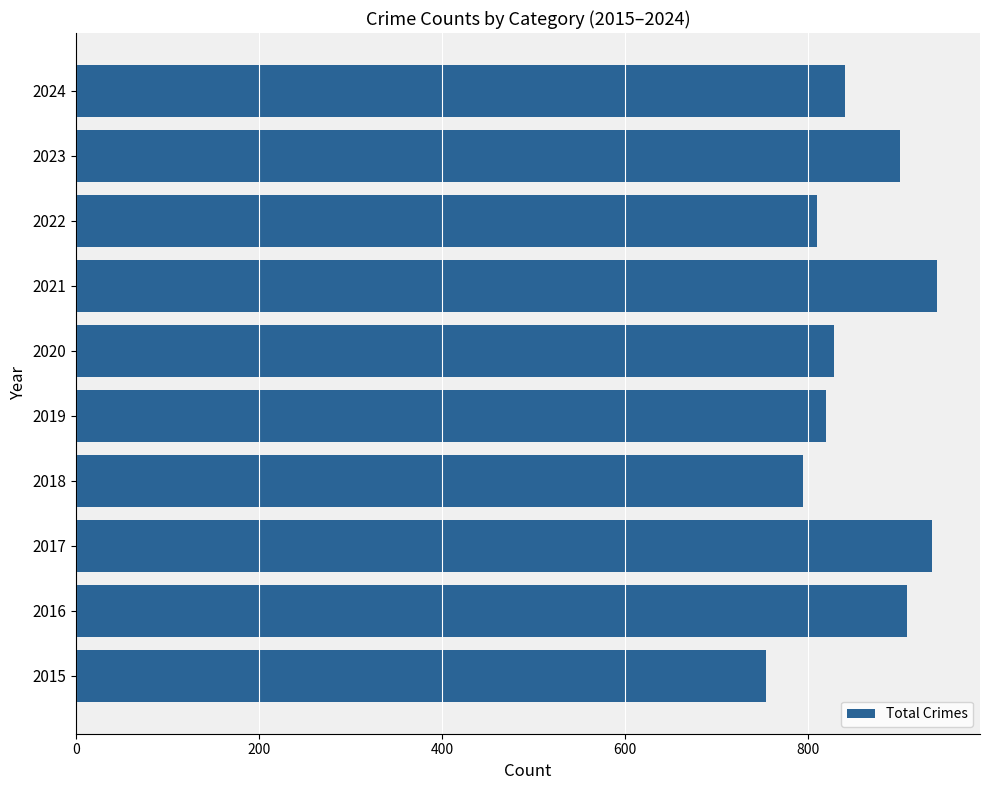

What is the sum of all values?

8532